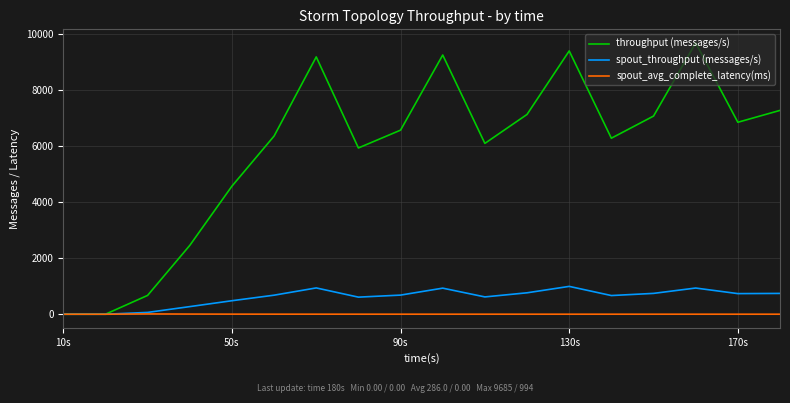

At how many categories does at least one series exceed 3117?

14